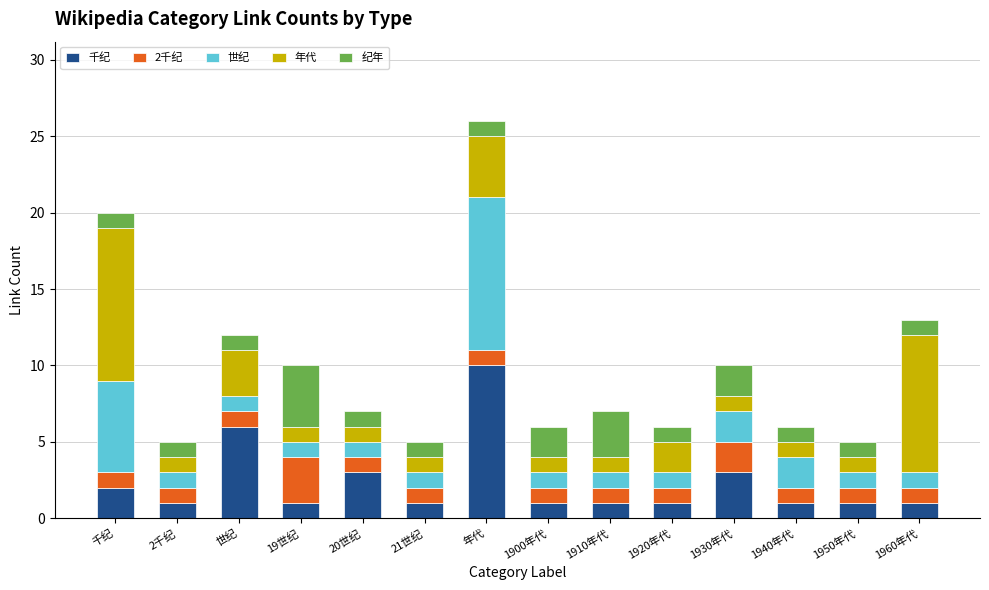

What is the total value across all series at 1940年代?

6